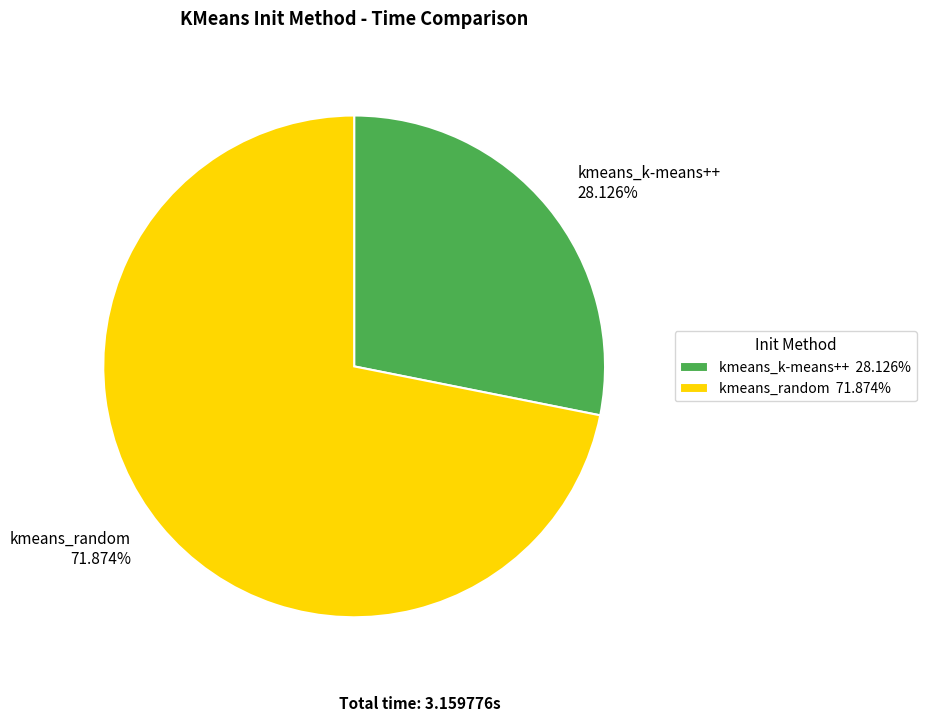

Which category has the smallest portion of the pie?

kmeans_k-means++